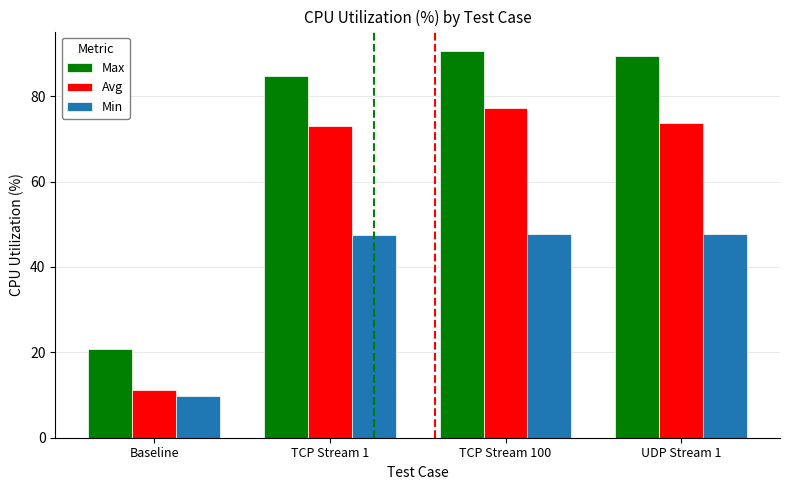

What is the label of the 2nd bar from the right?

TCP Stream 100